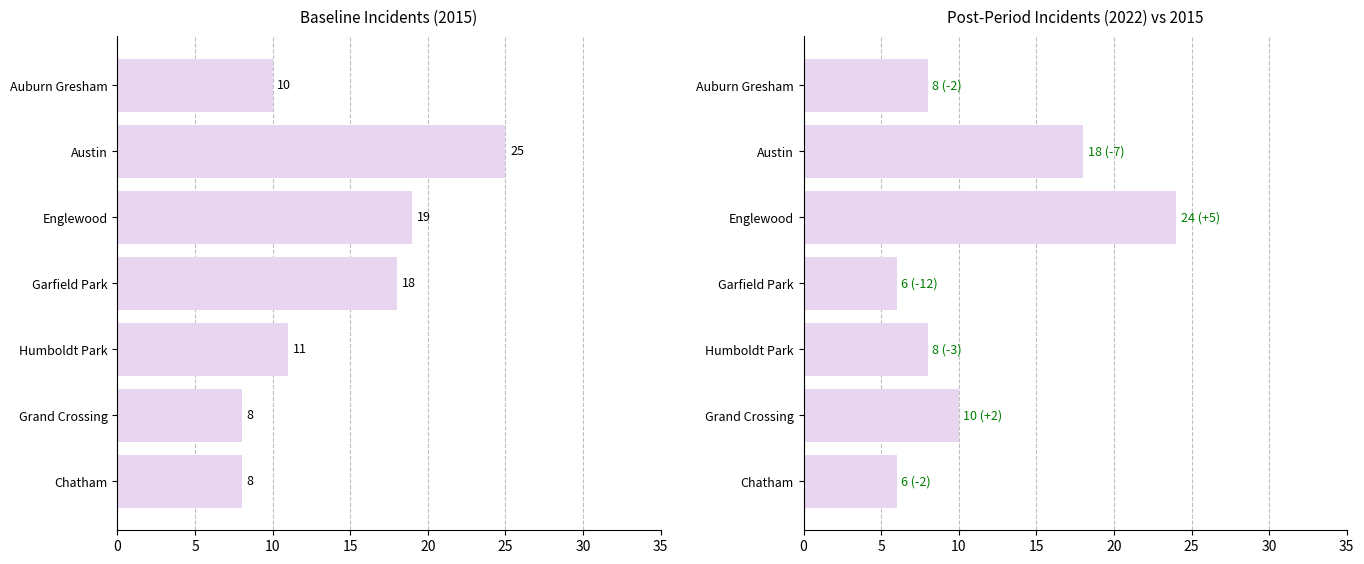

How many data points does each series have?

7